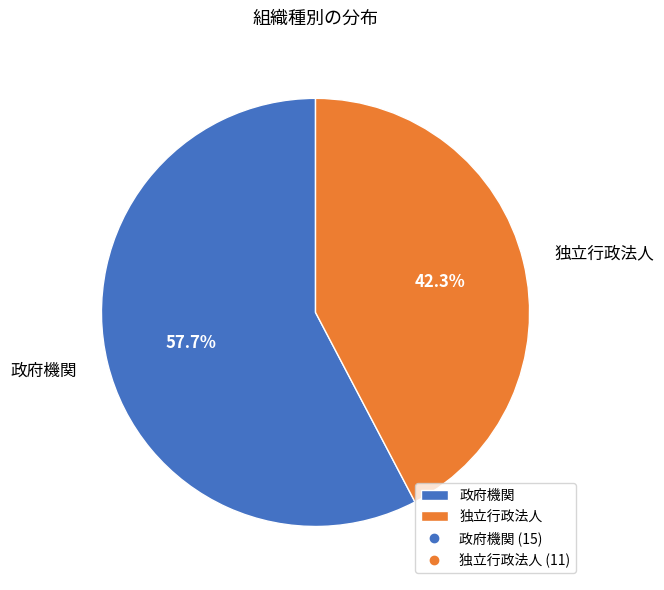

Is there a majority slice in this chart?

Yes